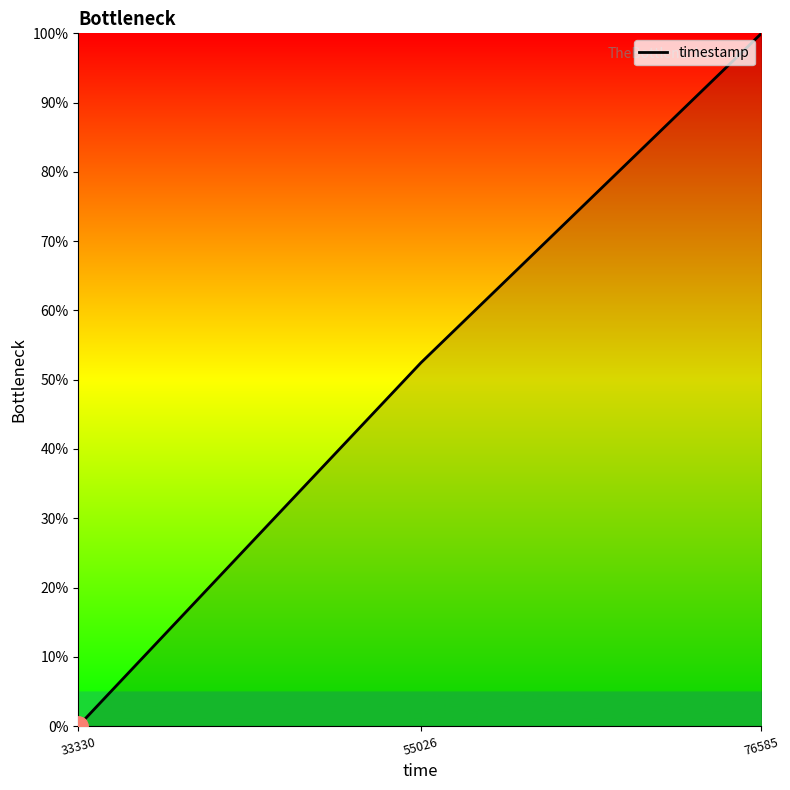

How many series are shown in this chart?

1